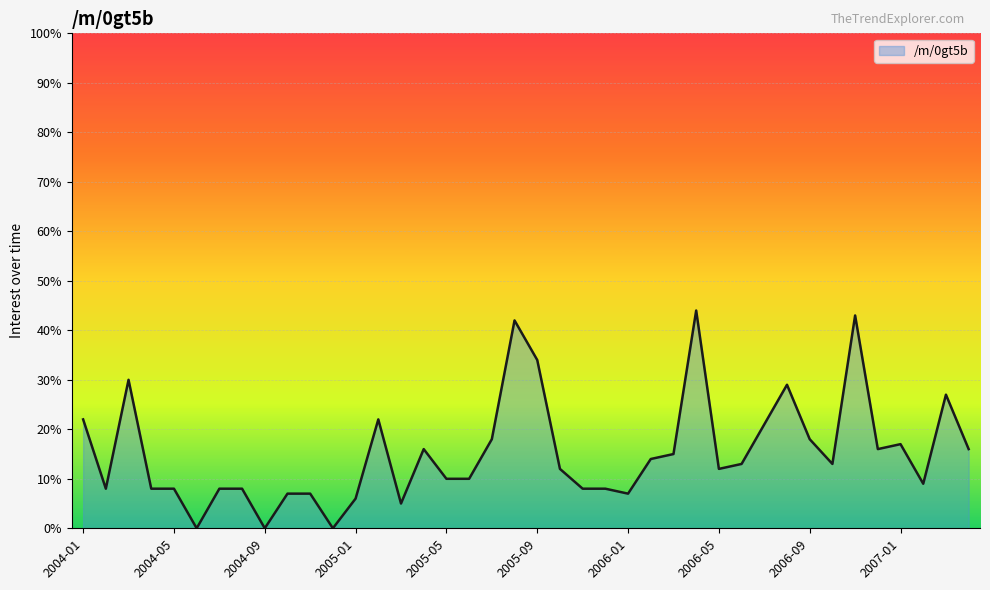

What is the greatest value displayed?

44